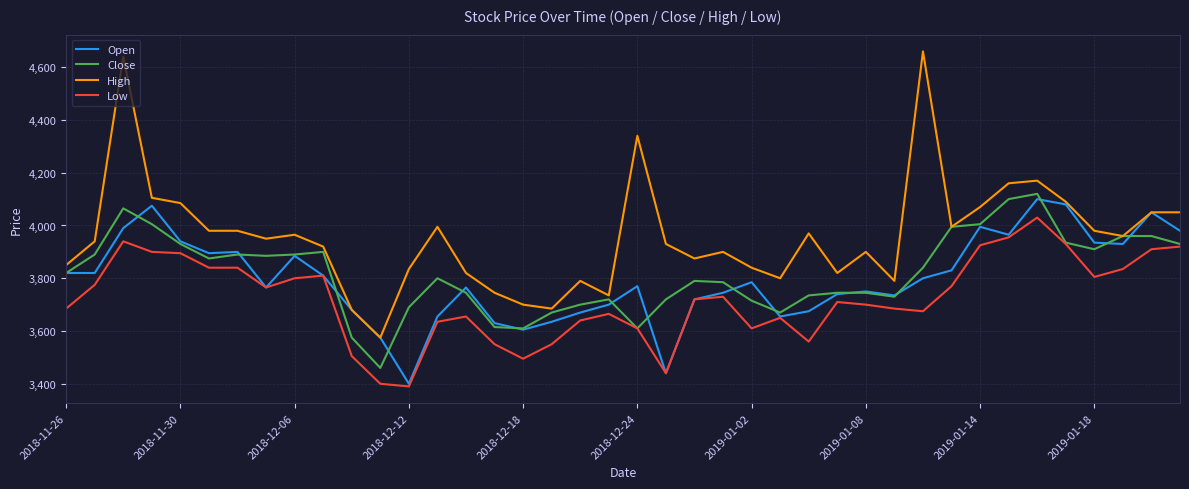

What is the average value of the High series?

3958